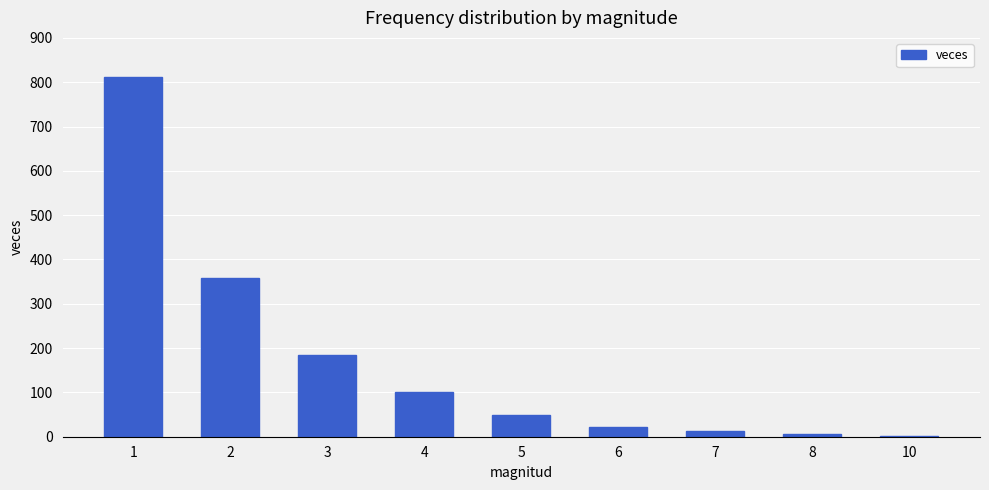

What is the maximum value shown in the chart?

811